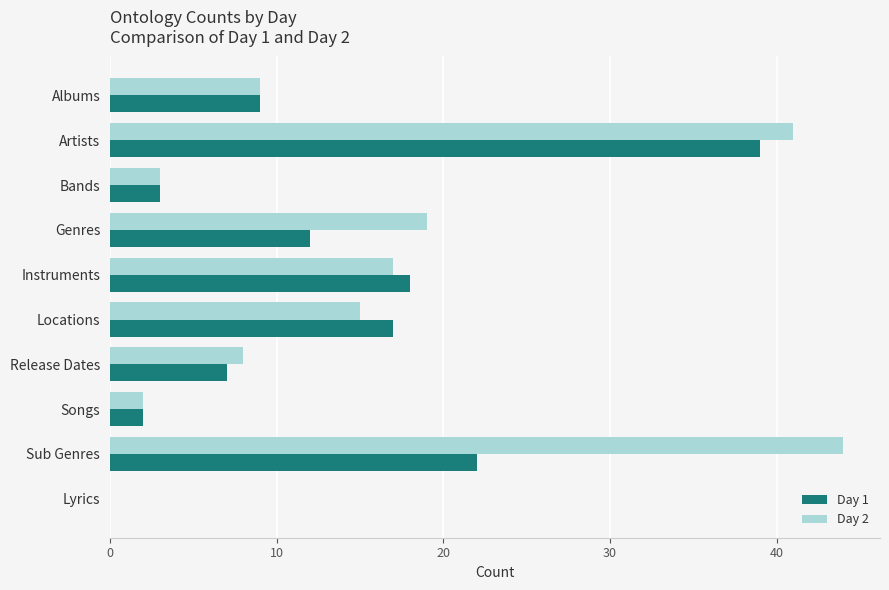

What is the average value of the Day 2 series?

16